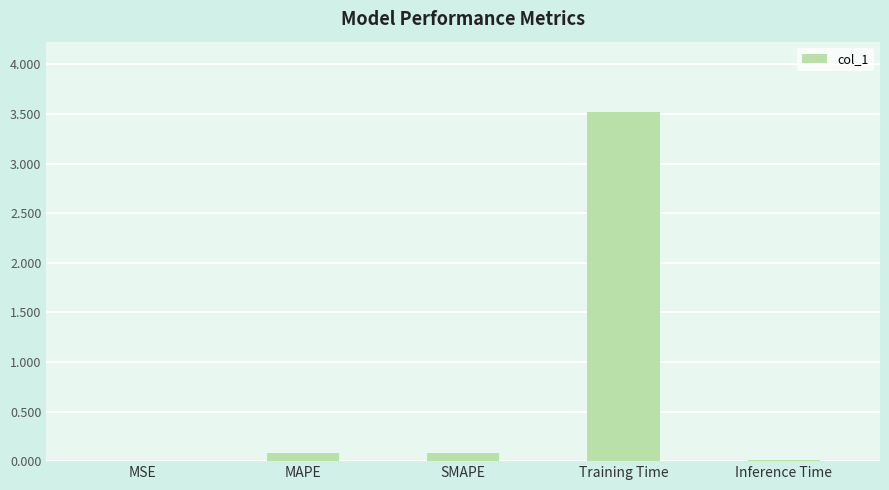

What is the maximum value shown in the chart?

3.5